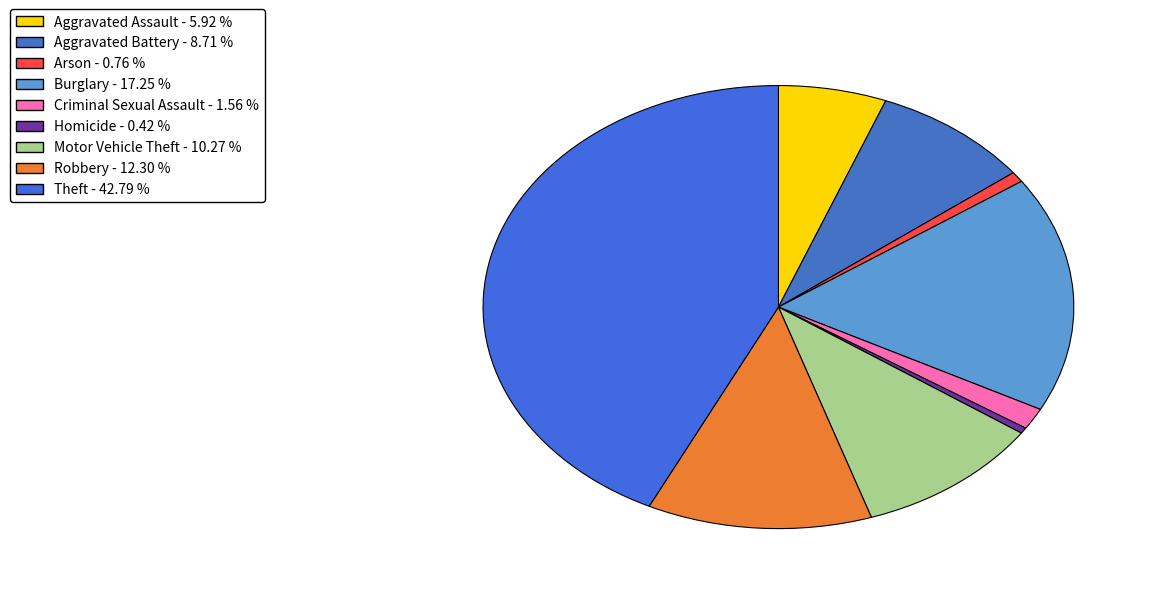

What percentage do Motor Vehicle Theft and Arson together represent?

11.0%